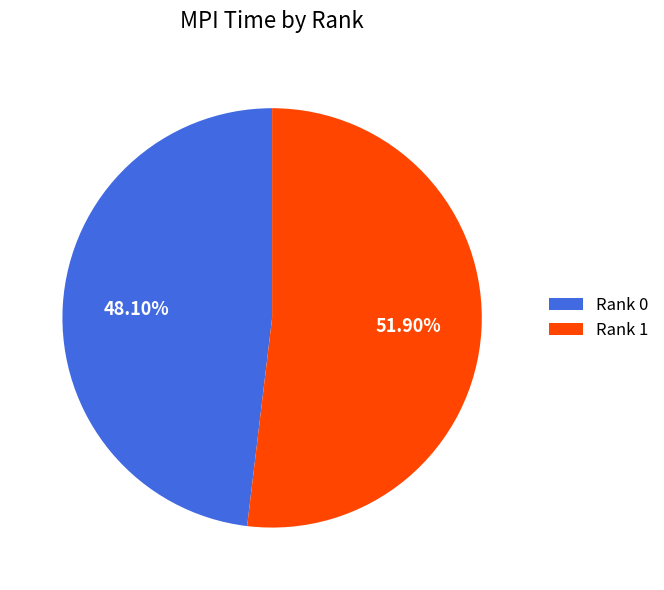

To the nearest percent, what is the difference between the largest and smallest slice percentages?

4%